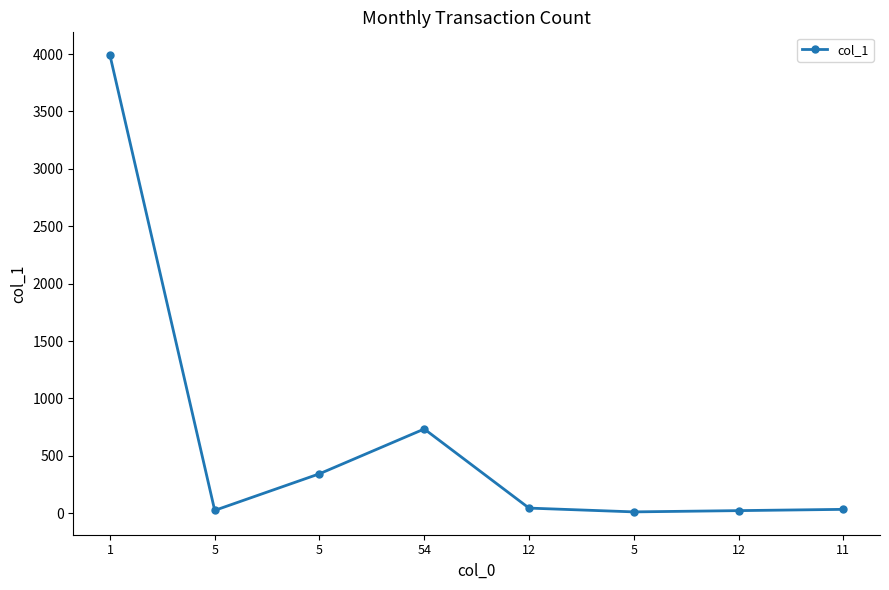

Reading left to right, list all the values displayed in this chart.

3990	25	344	734	45	12	23	34